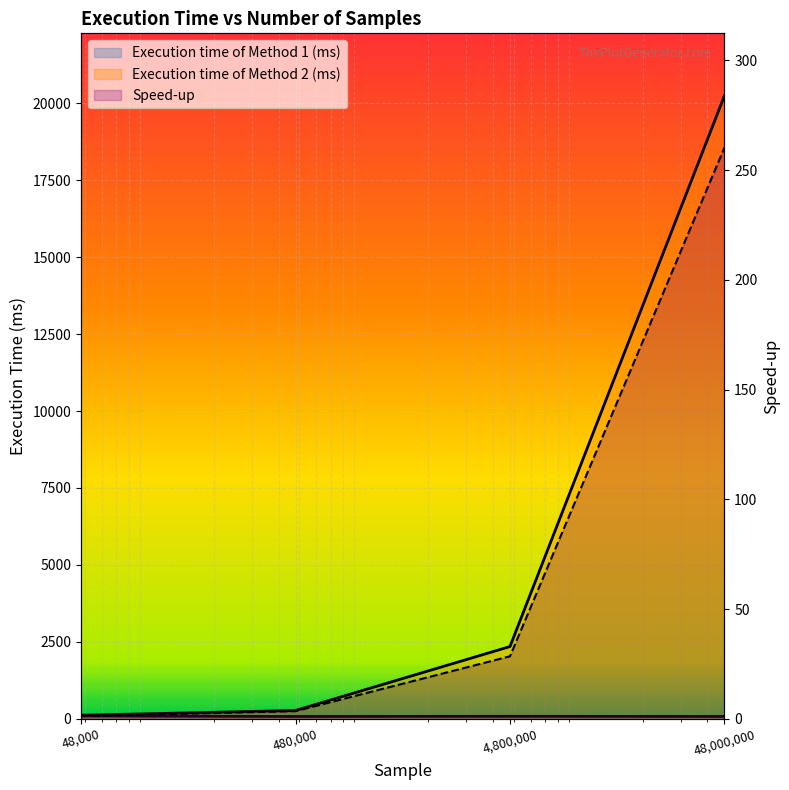

What is the highest value of the Execution time of Method 1 (ms) series?

93.4